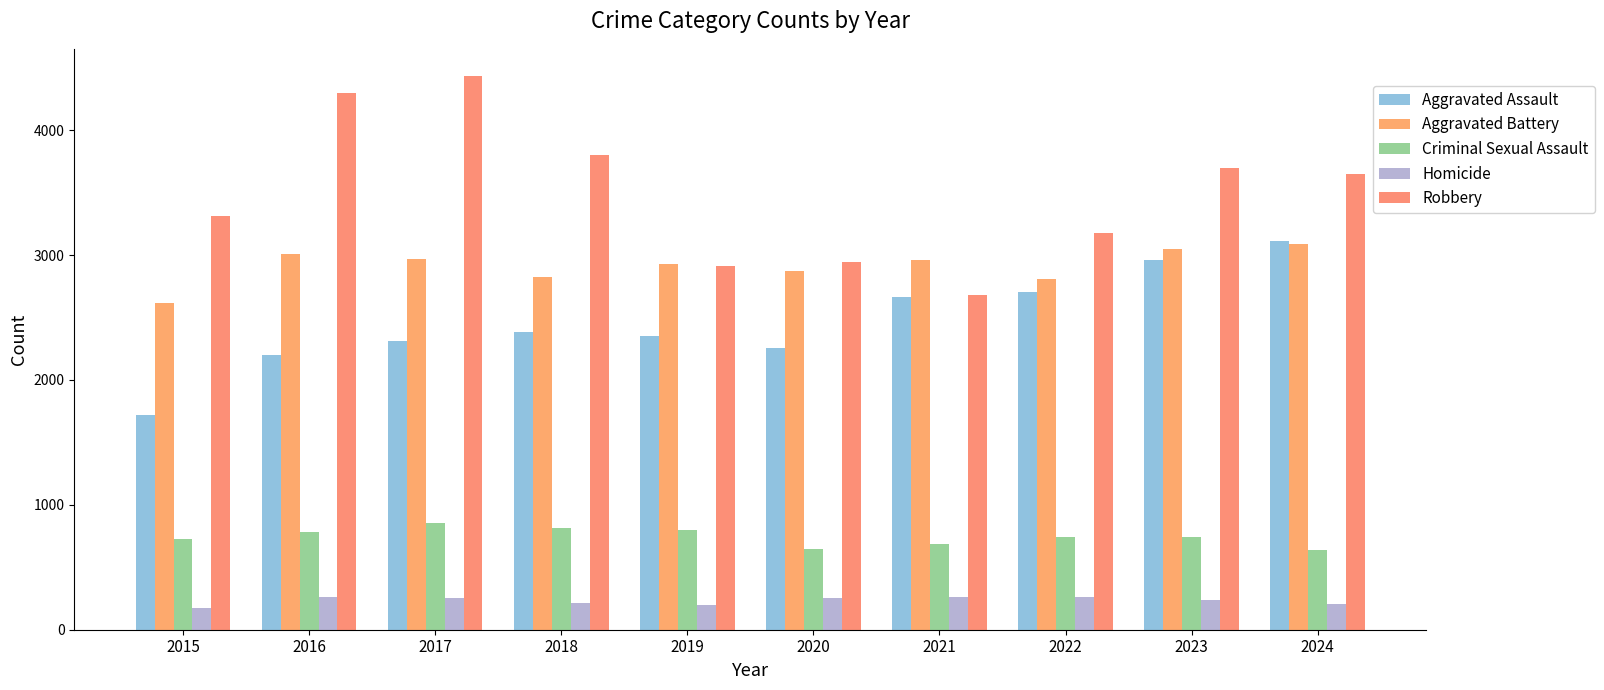

The value of Robbery at 2024 is 6547. True or false?

False